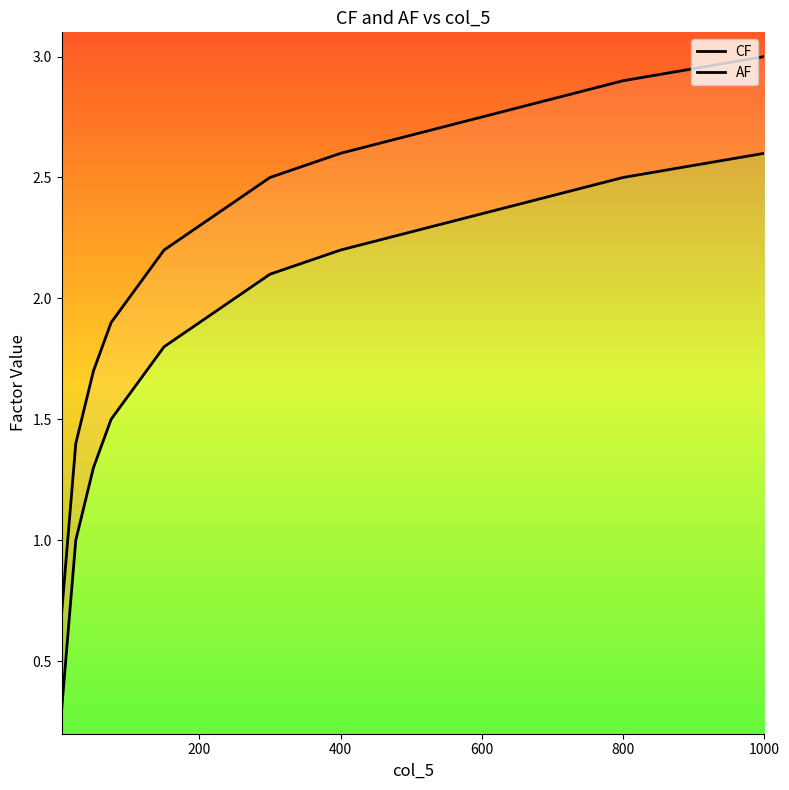

True or false: CF has more than 1 points higher than both neighbors.

False